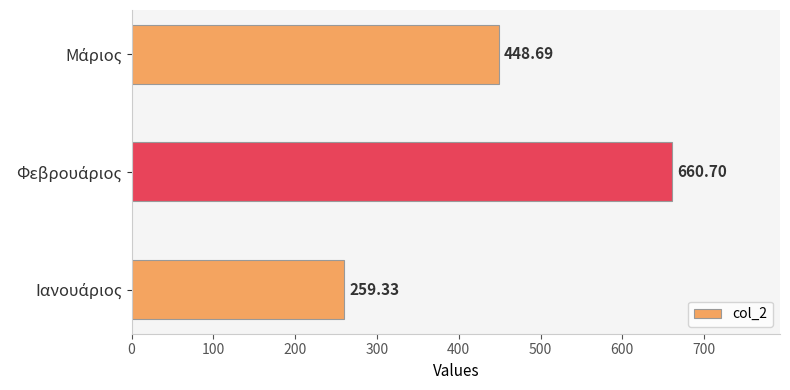

What is the sum of all values?

1368.7